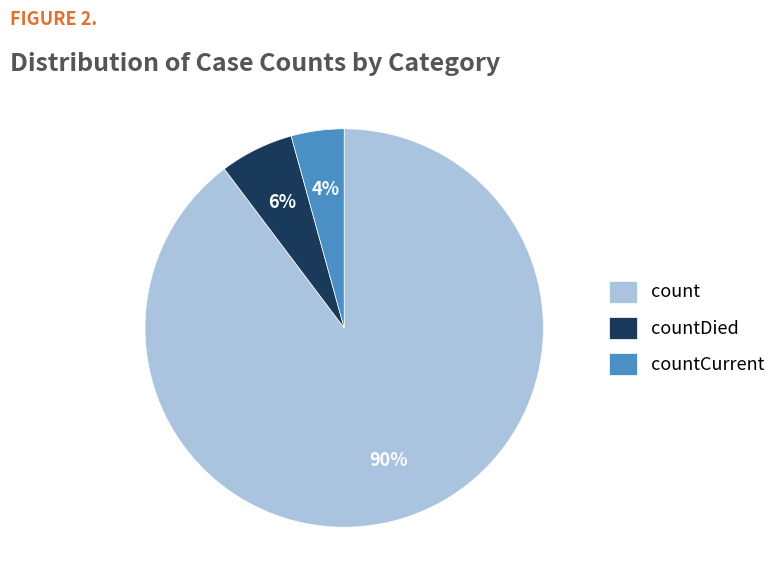

Is it true that countDied is 16% of the pie?

False